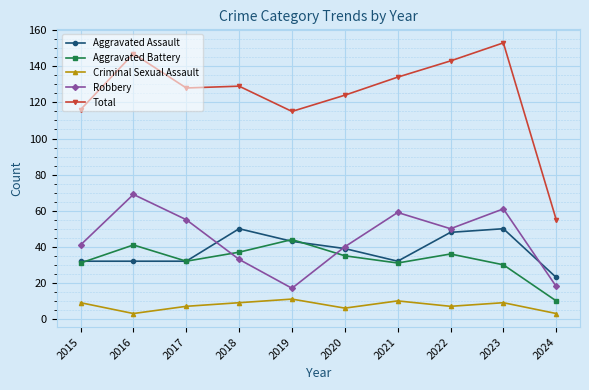

Is the value of Aggravated Battery at 2015 greater than the value of Aggravated Assault at 2019?

No